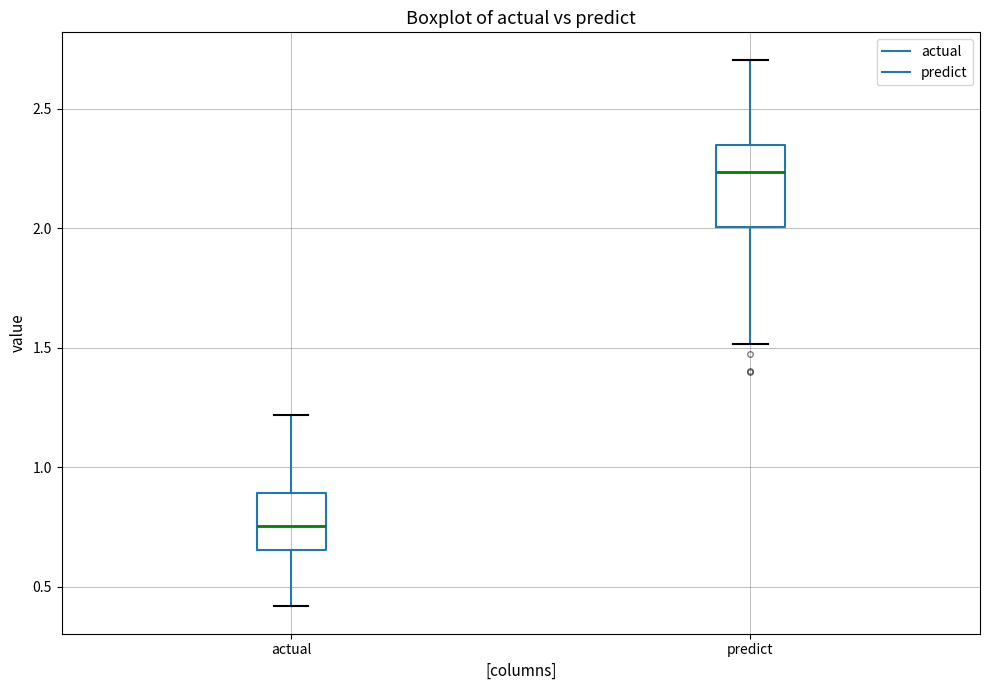

Where does the upper whisker of the box for actual end on the y-axis? The values are not printed on the chart, so give them approximately, as read against the axis.

1.20